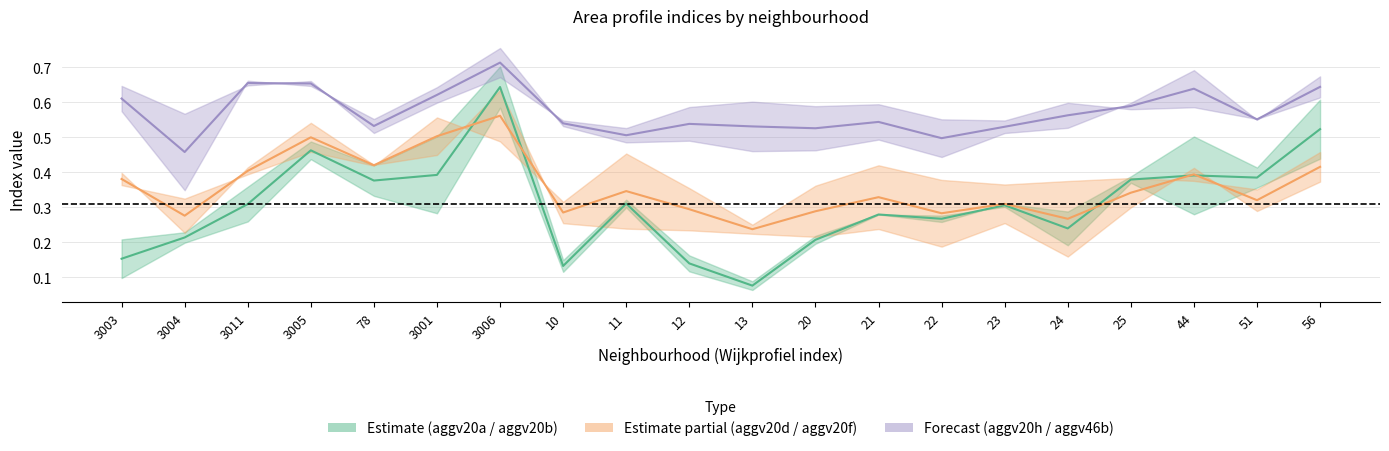

What is the sum of all aggv46b values?

11.4